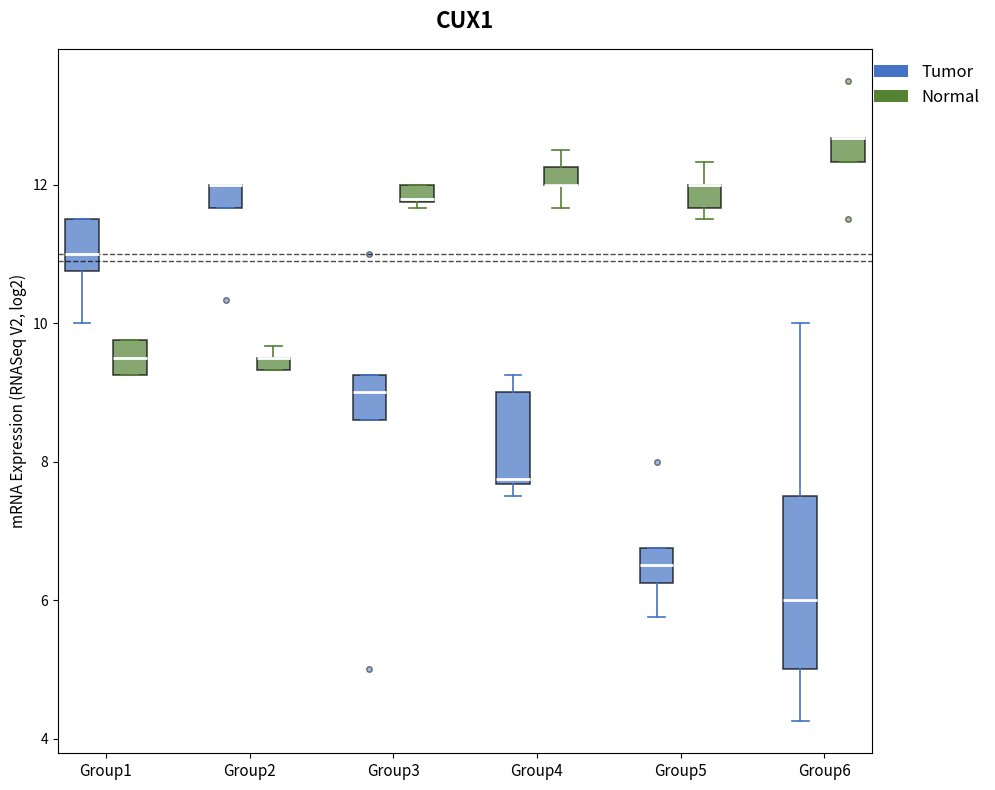

Which box is the tallest, from its lower edge to its upper edge?

Group6 (Tumor)